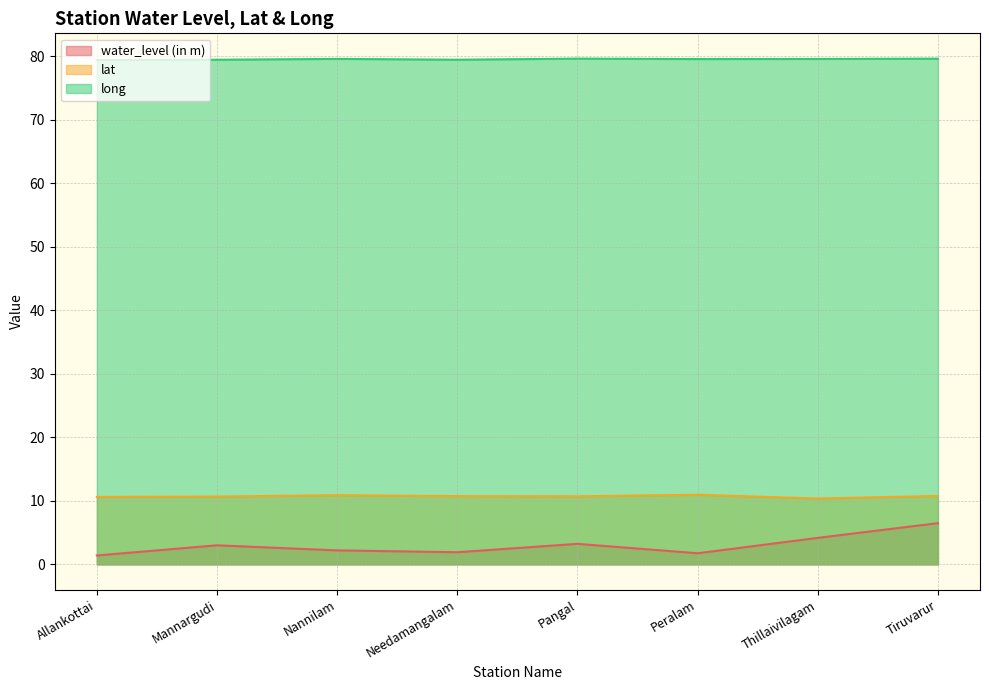

True or false: water_level (in m) and long cross at least once.

False